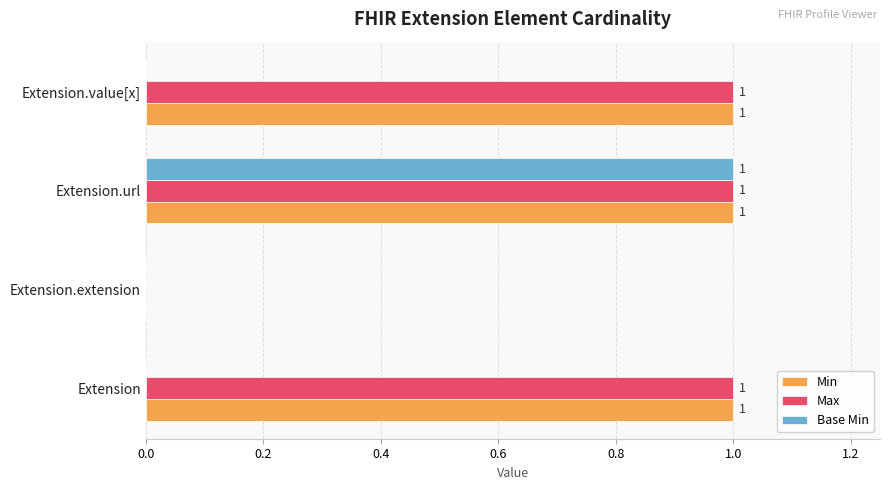

How many Base Min values are between 0 and 1?

4